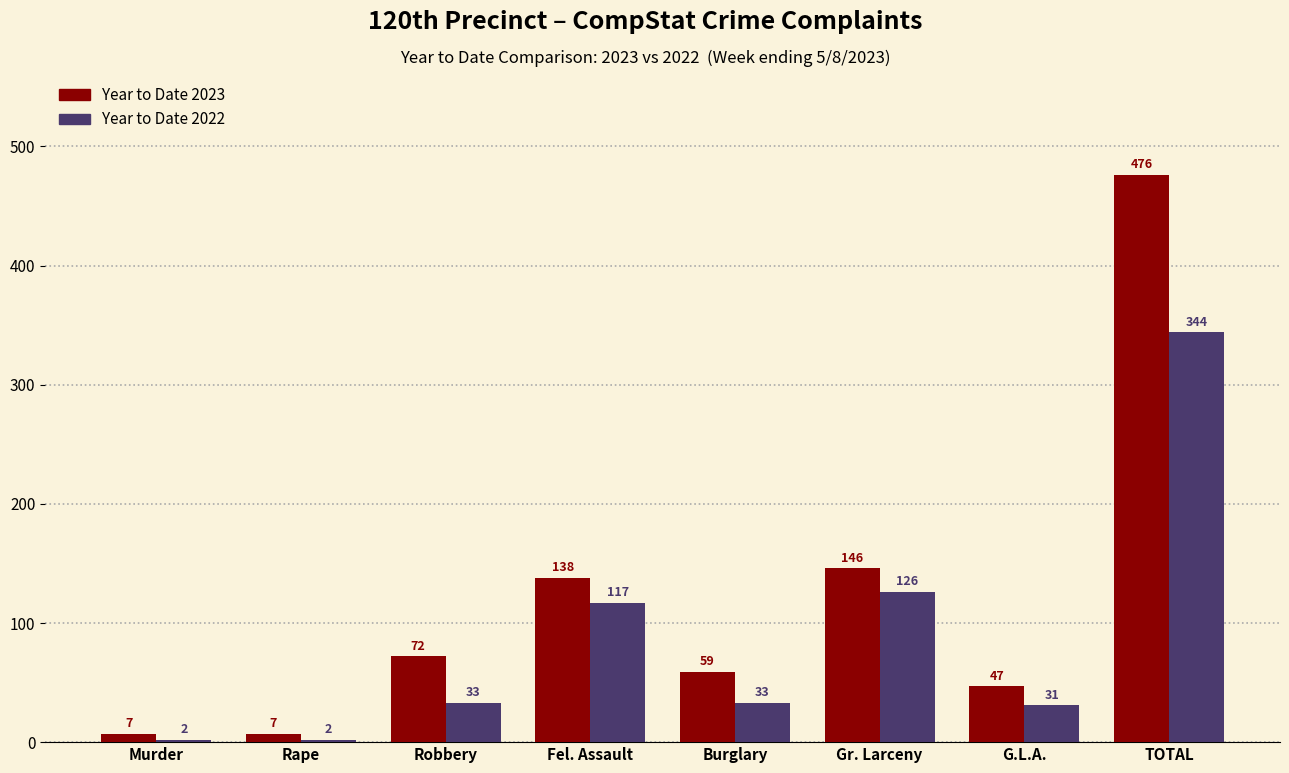

Reading left to right, extract all data points from this chart.

Year to Date 2023: 7	7	72	138	59	146	47	476
Year to Date 2022: 2	2	33	117	33	126	31	344